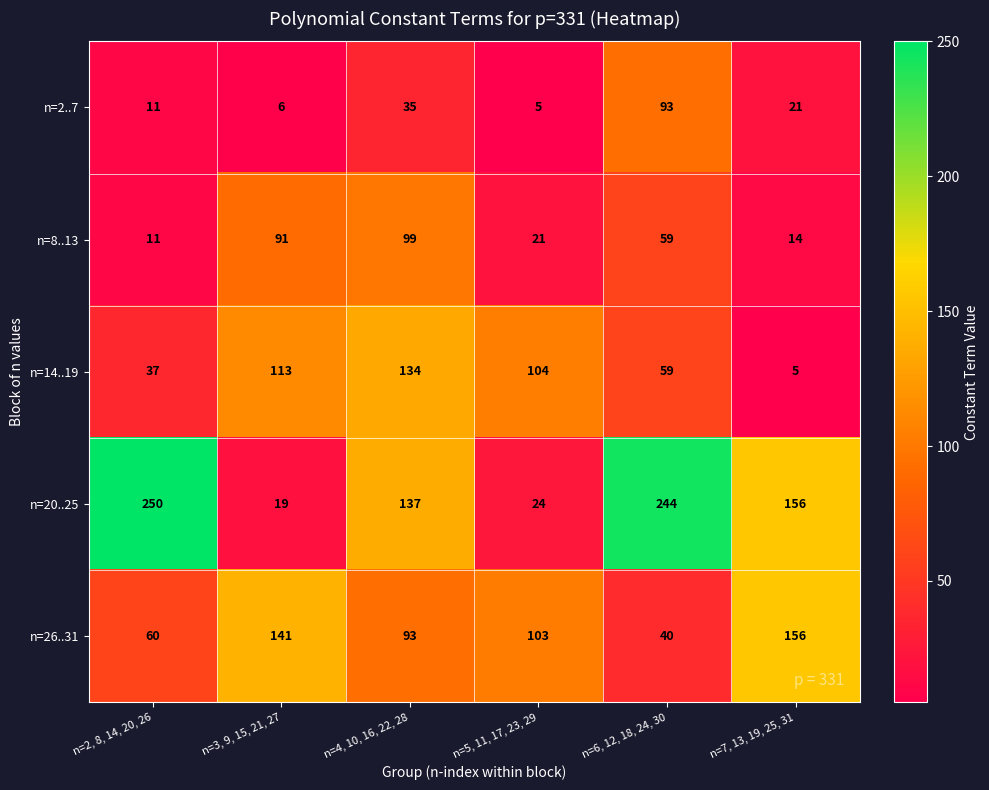

Is the value of n=2..7 at n=6, 12, 18, 24, 30 greater than the value of n=14..19 at n=6, 12, 18, 24, 30?

Yes